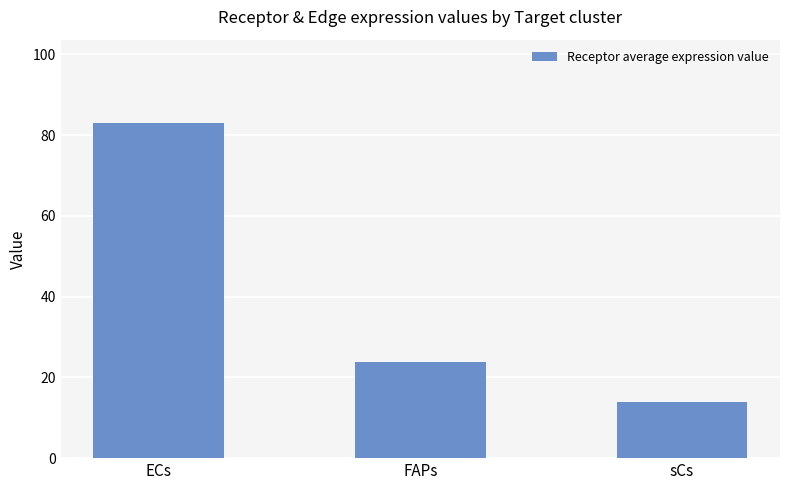

What is the average value?

40.2